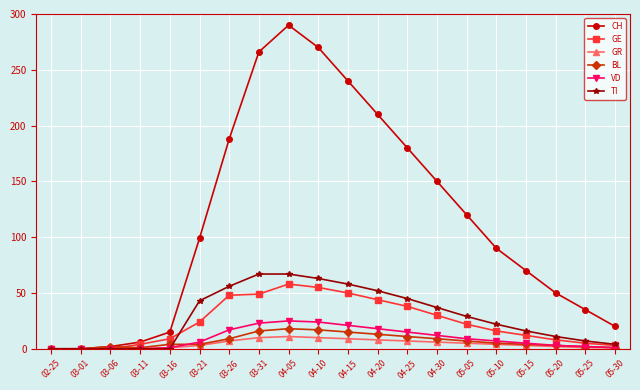

Is the value of VD at 03-01 greater than the value of CH at 03-11?

No